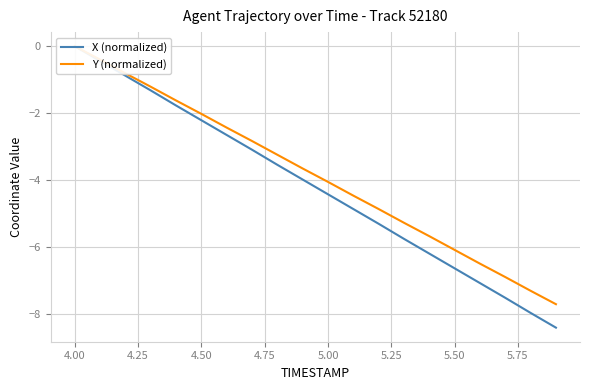

Which series has the largest range (max minus min)?

X (normalized)